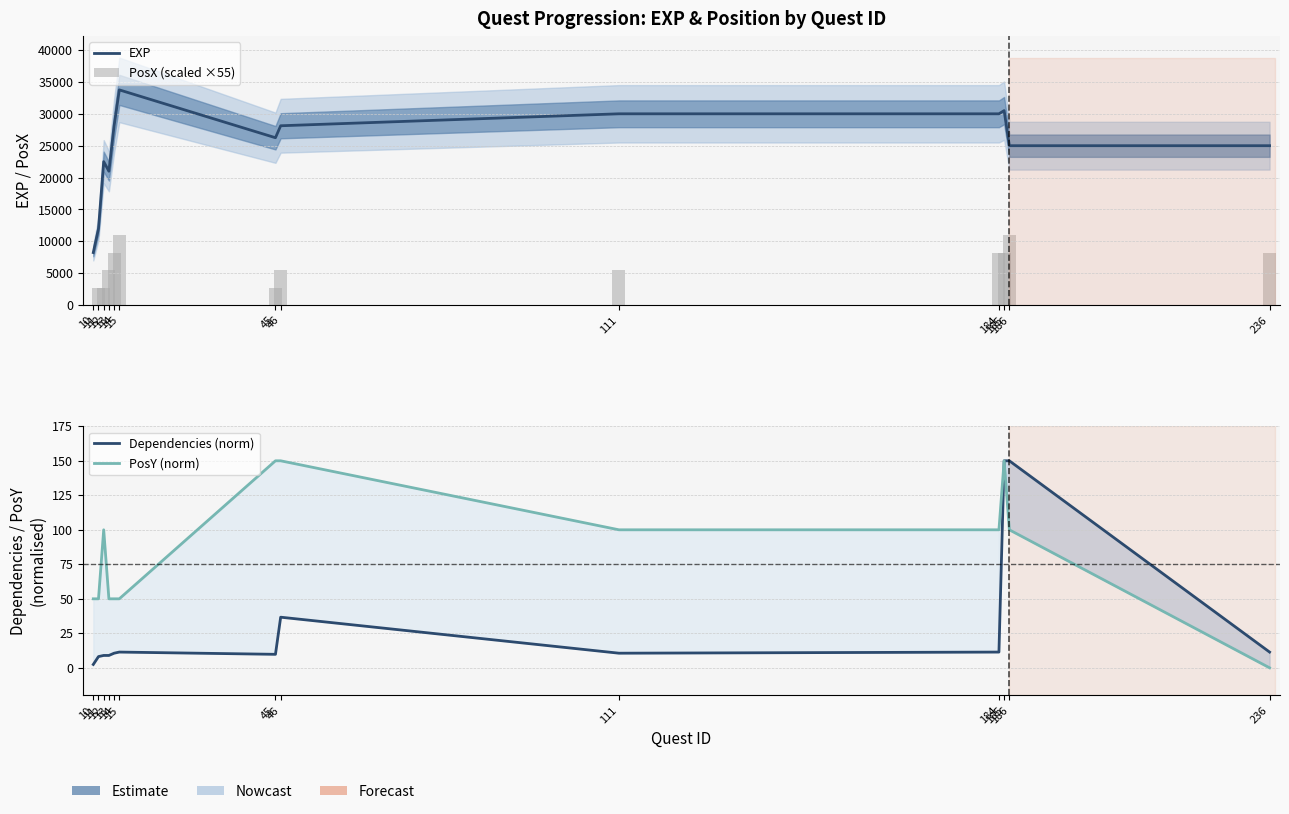

At 236, list the series in order from largest to smallest.

EXP, PosX (scaled ×55), Dependencies (norm), PosY (norm)